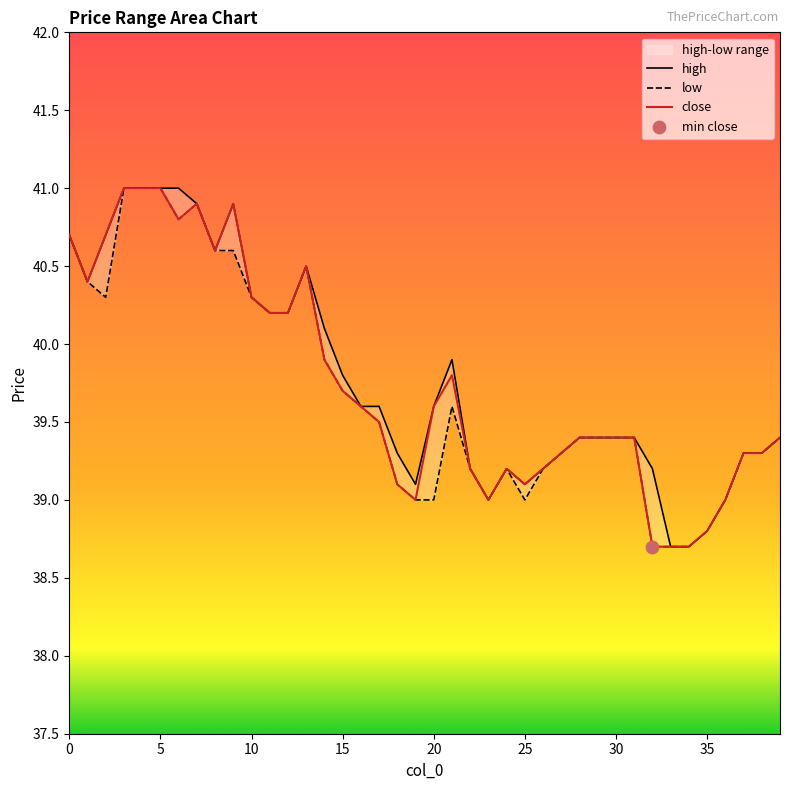

Which series has the largest total across all categories?

high